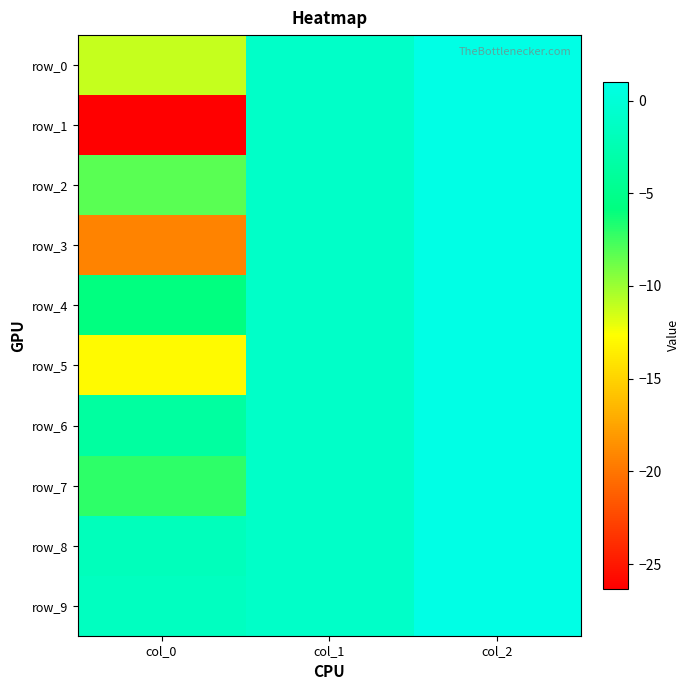

At which category is the sum across all series the highest?

col_2